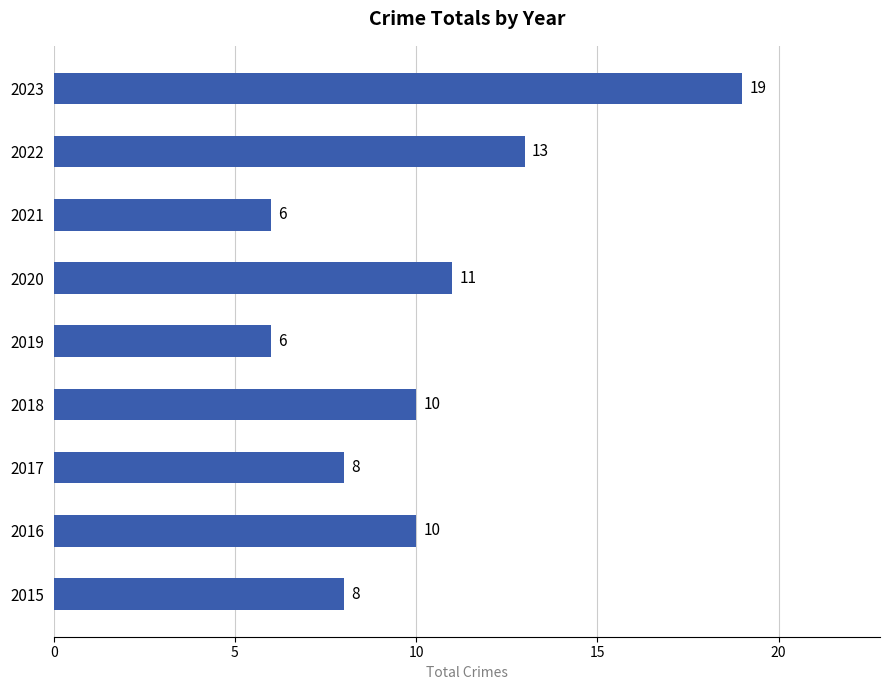

Which category has the highest value across all series?

2023